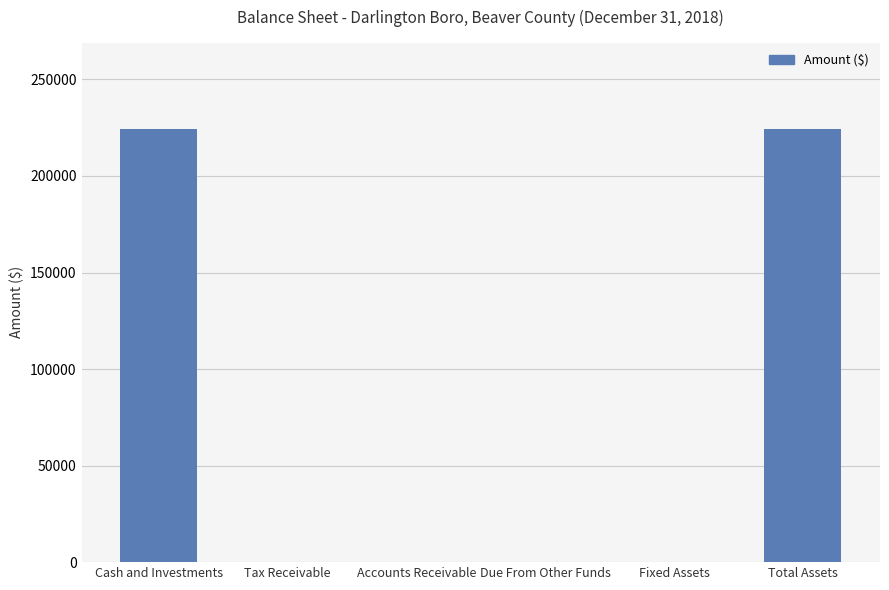

True or false: the data shows 224203 at Cash and Investments.

True